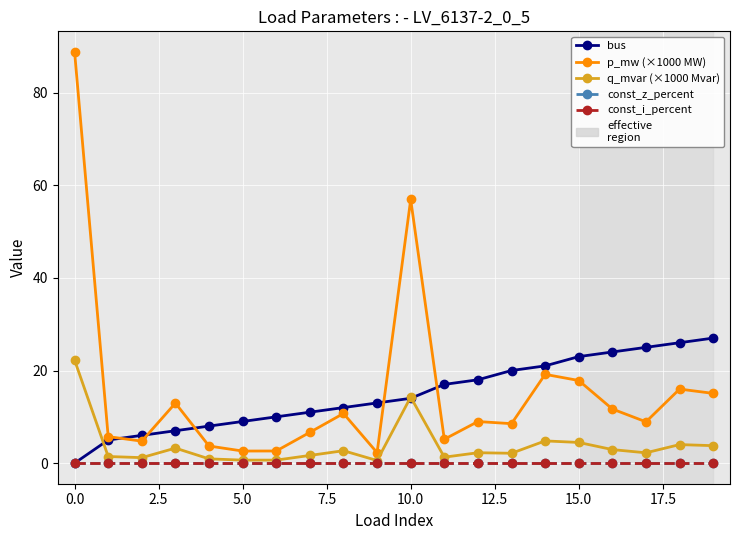

At how many categories does at least one series exceed 23?

6